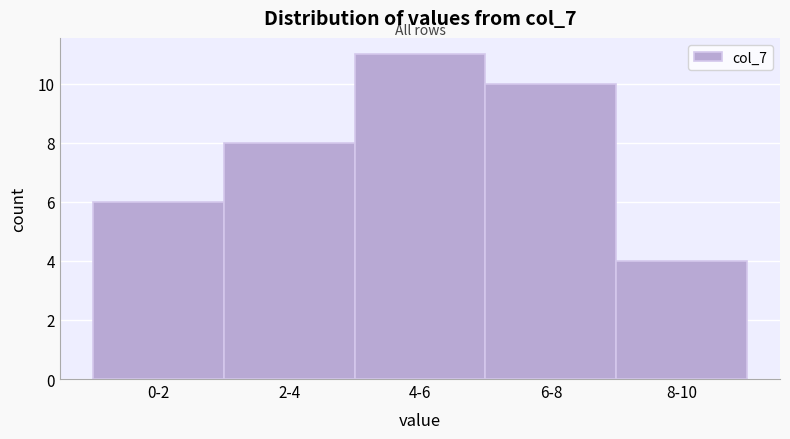

Reading left to right, extract all data points from this chart.

0-2=6	2-4=8	4-6=11	6-8=10	8-10=4